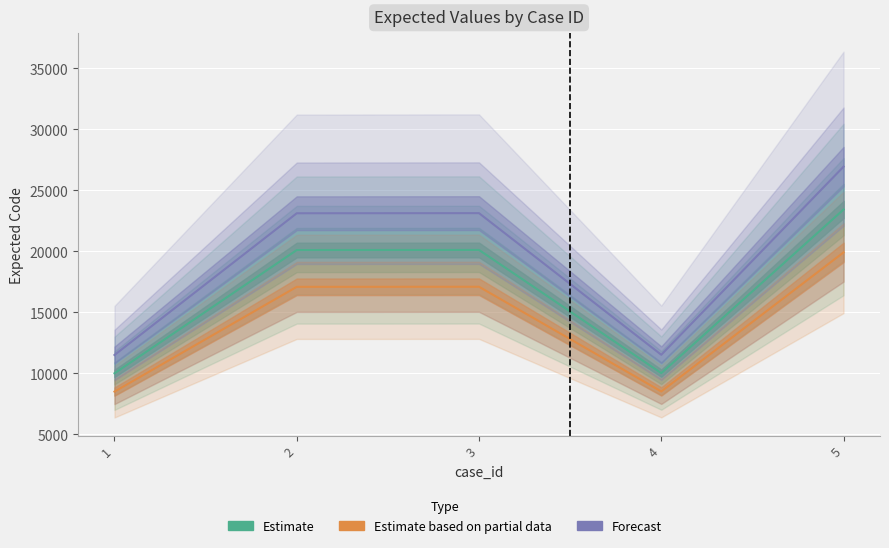

What is the greatest value displayed?

23423